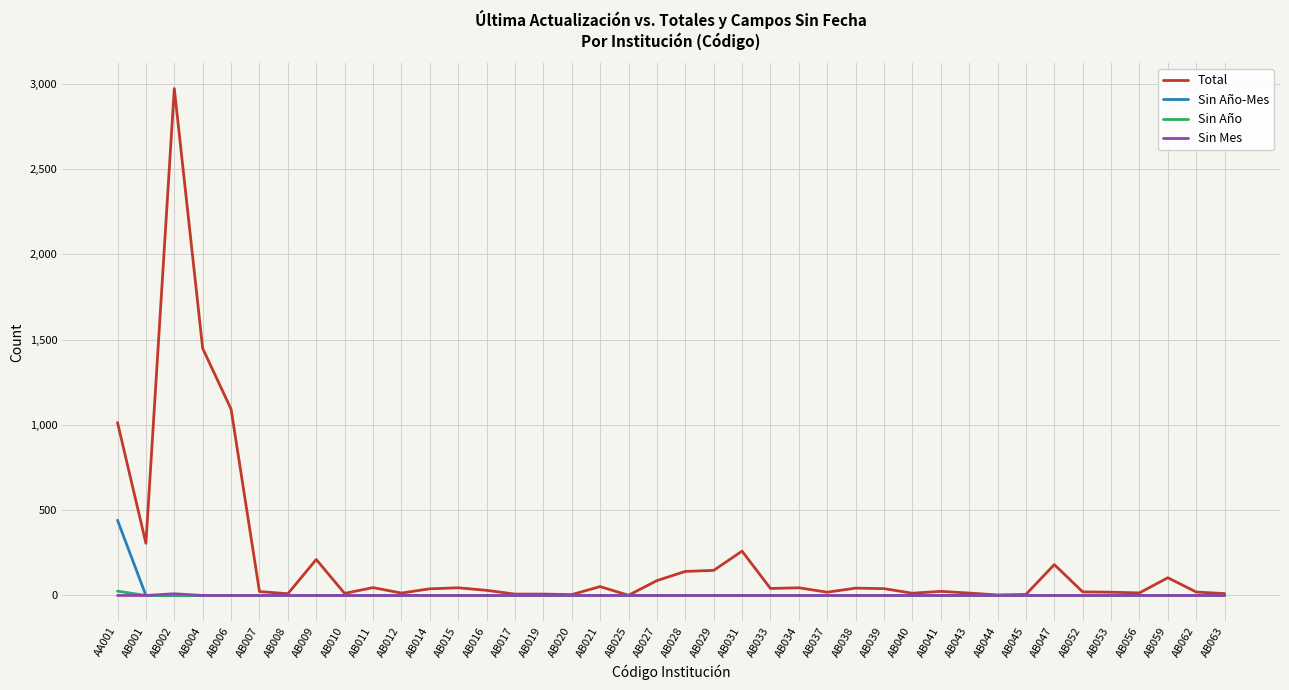

How many distinct data groups are displayed?

4